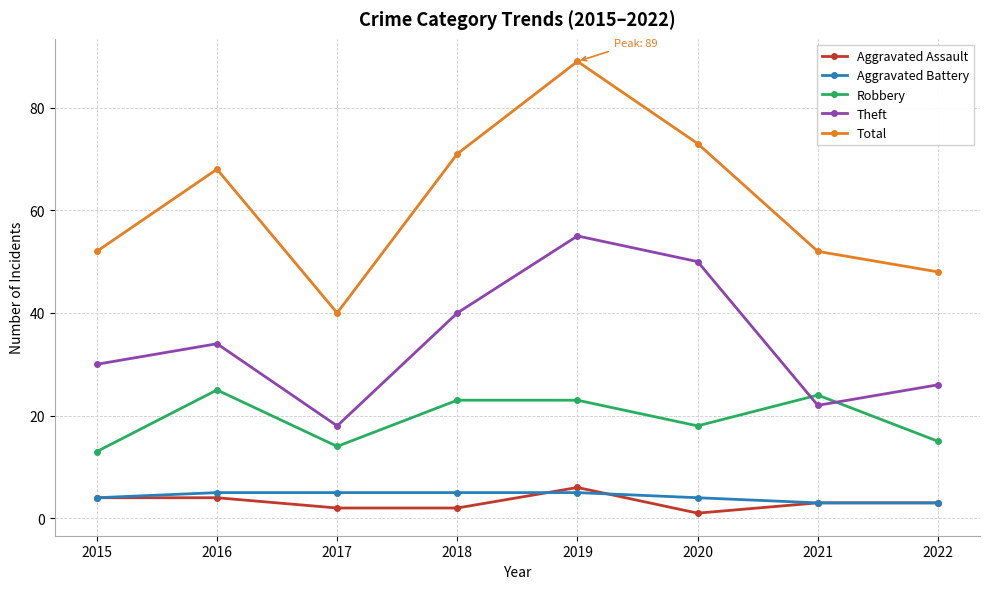

True or false: Total and Robbery intersect in this chart.

False